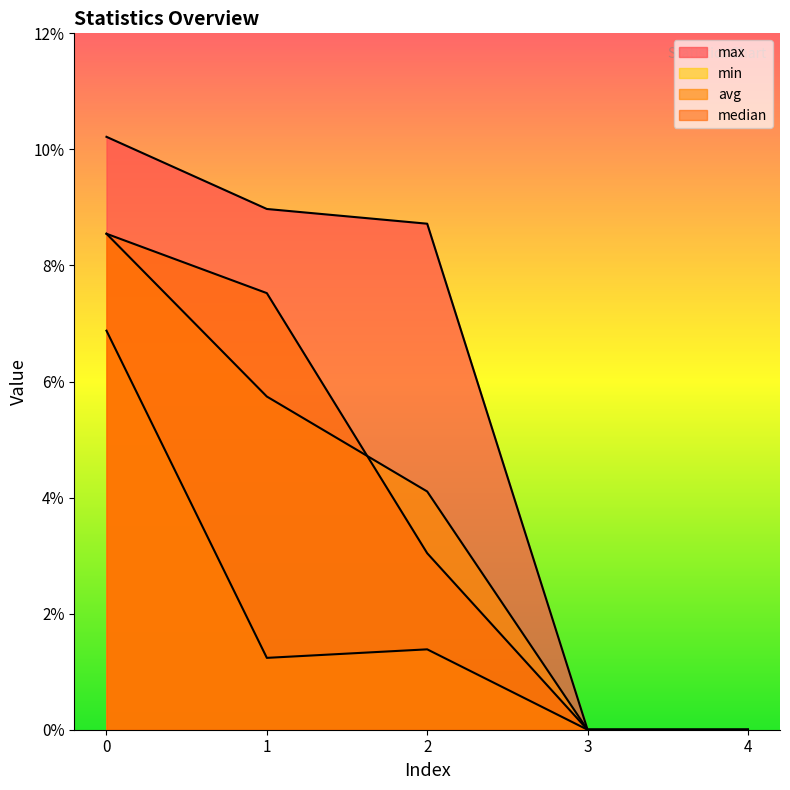

Between 1 and 3, which series saw the biggest shift?

max